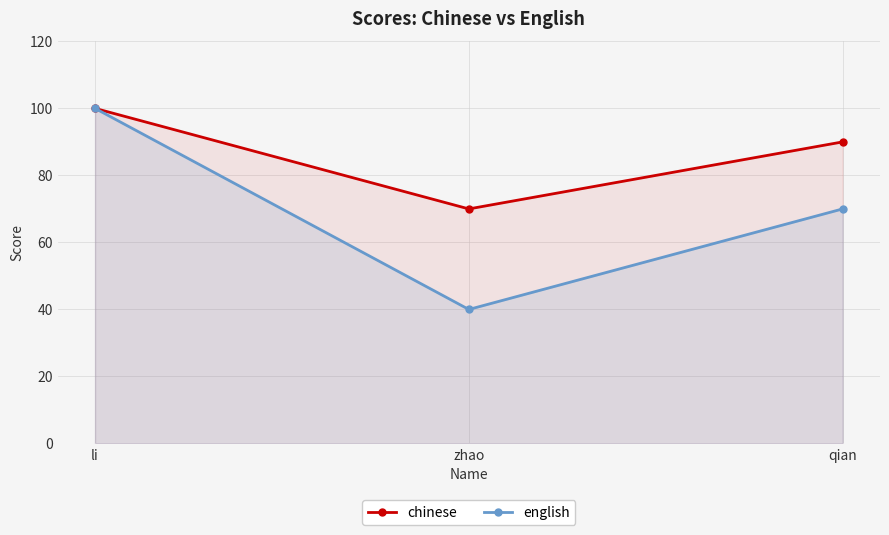

How many series are shown in this chart?

2